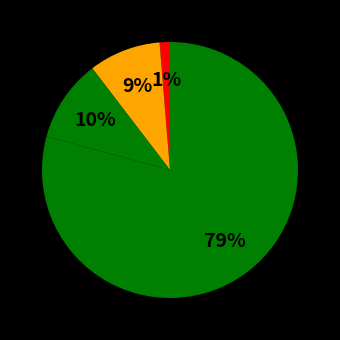

To the nearest percent, what is the average slice percentage?

25%